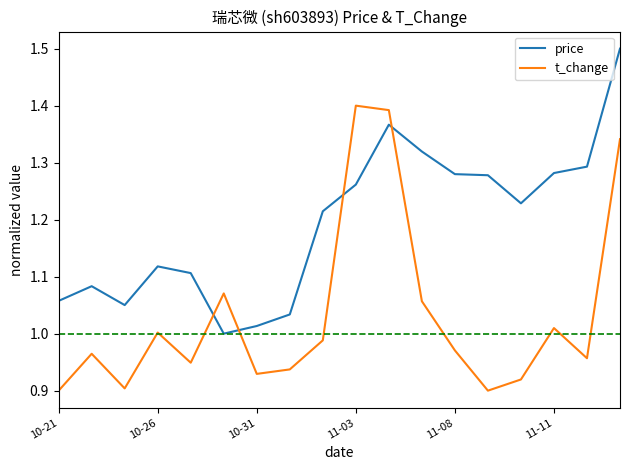

Which series ends up on top after the final intersection of price and t_change?

price